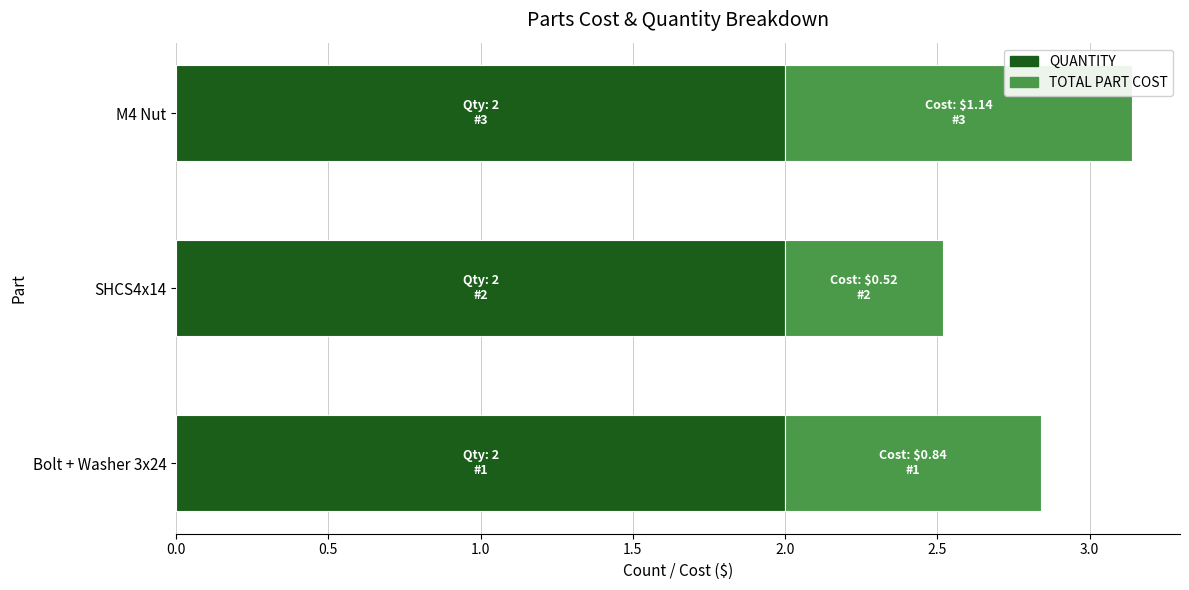

The value of QUANTITY at M4 Nut is 1.4. True or false?

False